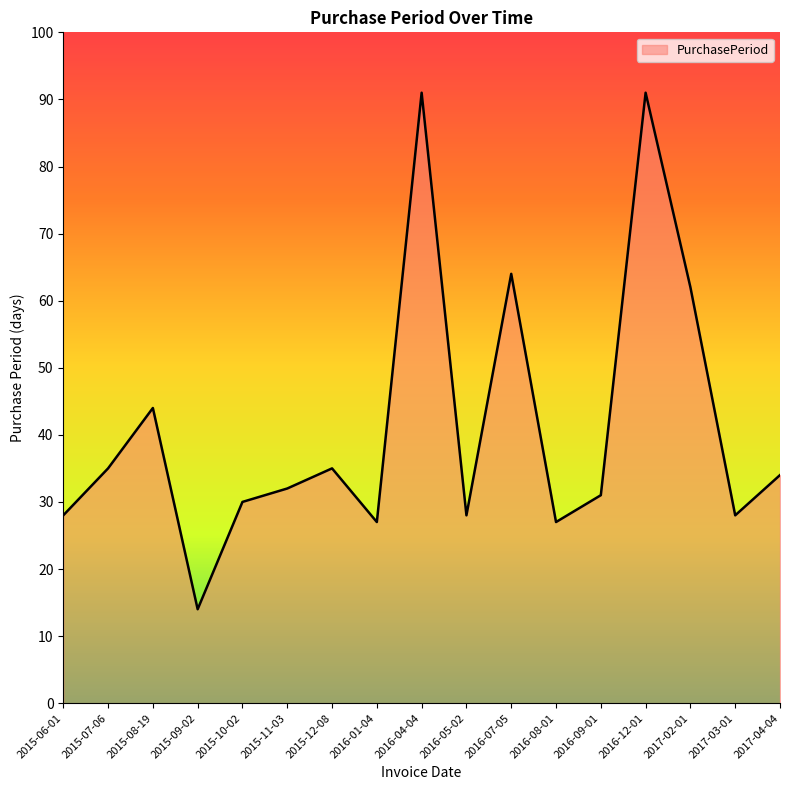

How many distinct data groups are displayed?

1